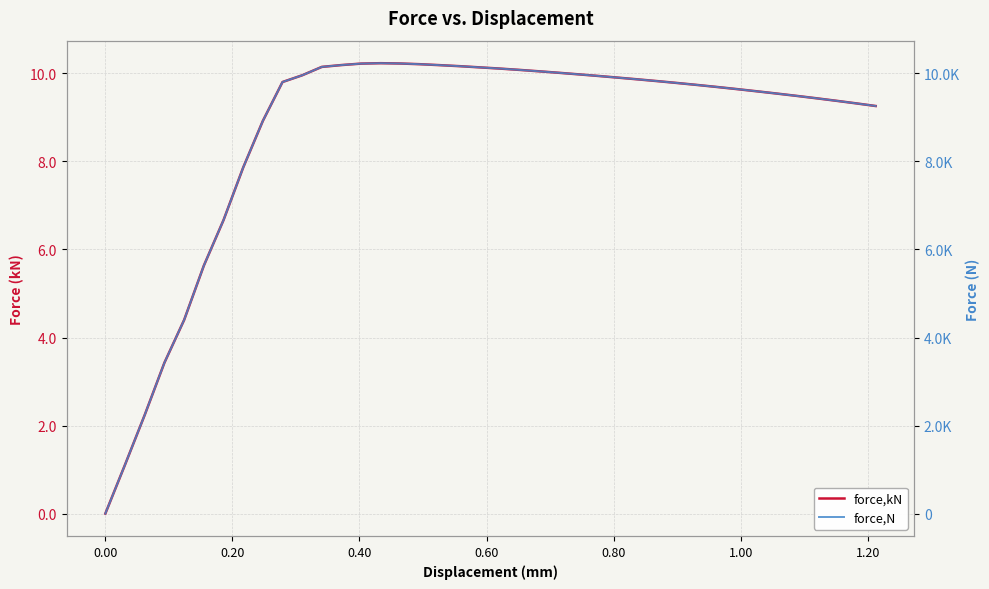

What is the average value of the force,kN series?

8.7